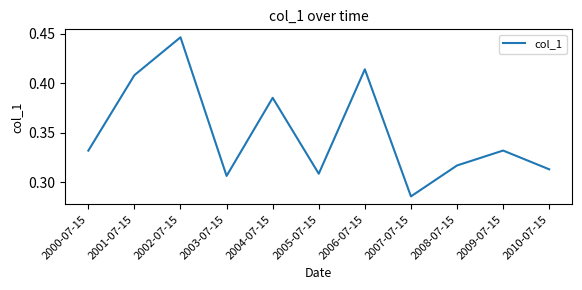

What position from the right is 2008-07-15?

3